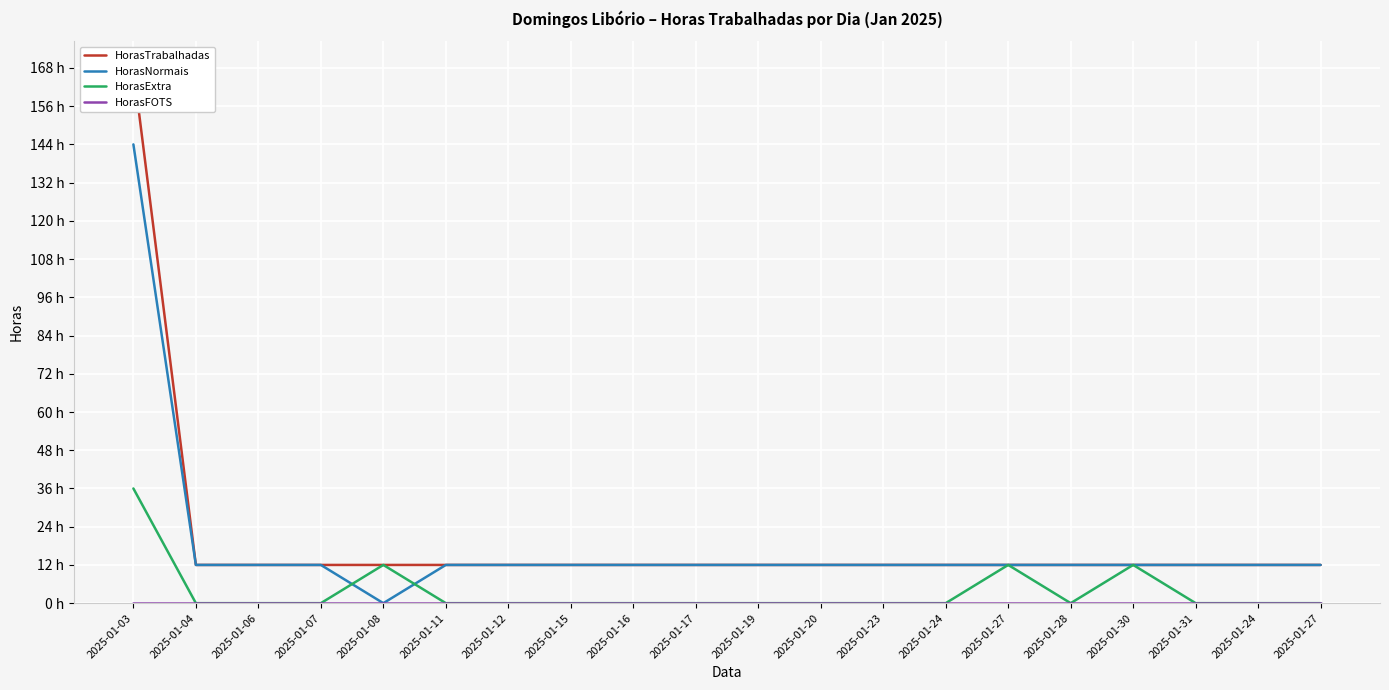

What is the total value across all series at 2025-01-15?

24